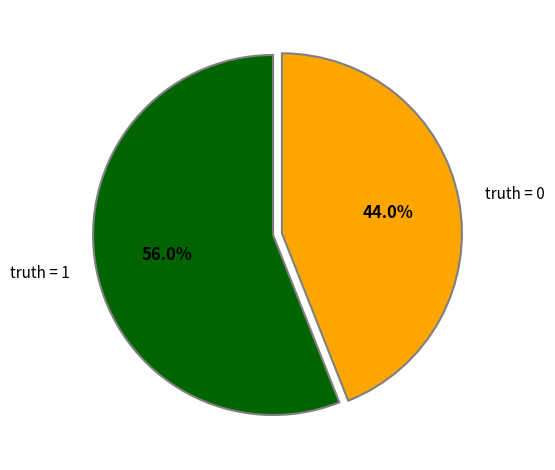

Is the sum of truth = 1 and truth = 0 greater than half?

Yes